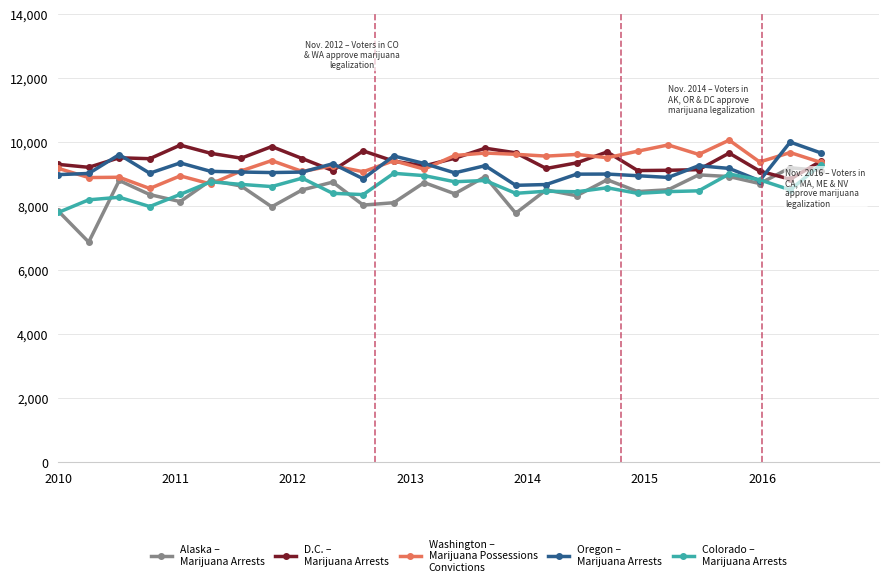

What is the smallest value displayed?

6874.0